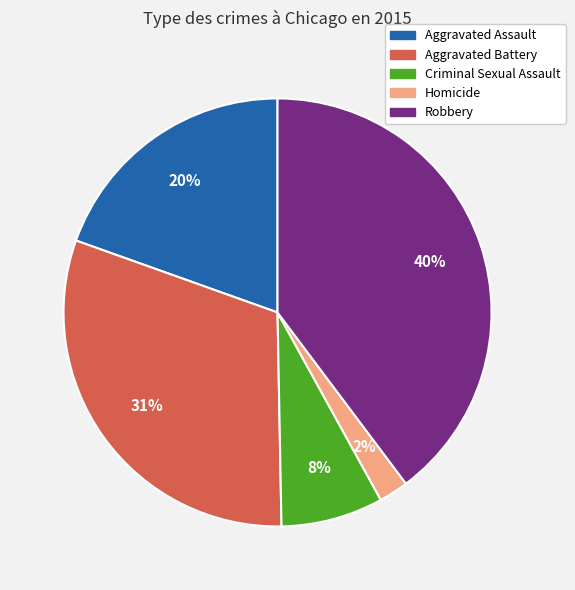

Is the sum of Aggravated Battery and Criminal Sexual Assault greater than half?

No